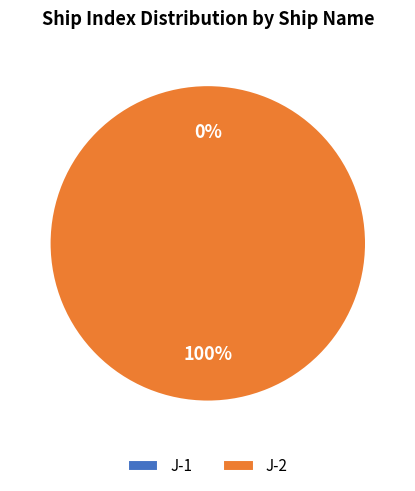

The J-1 slice represents 1% of the pie. True or false?

False